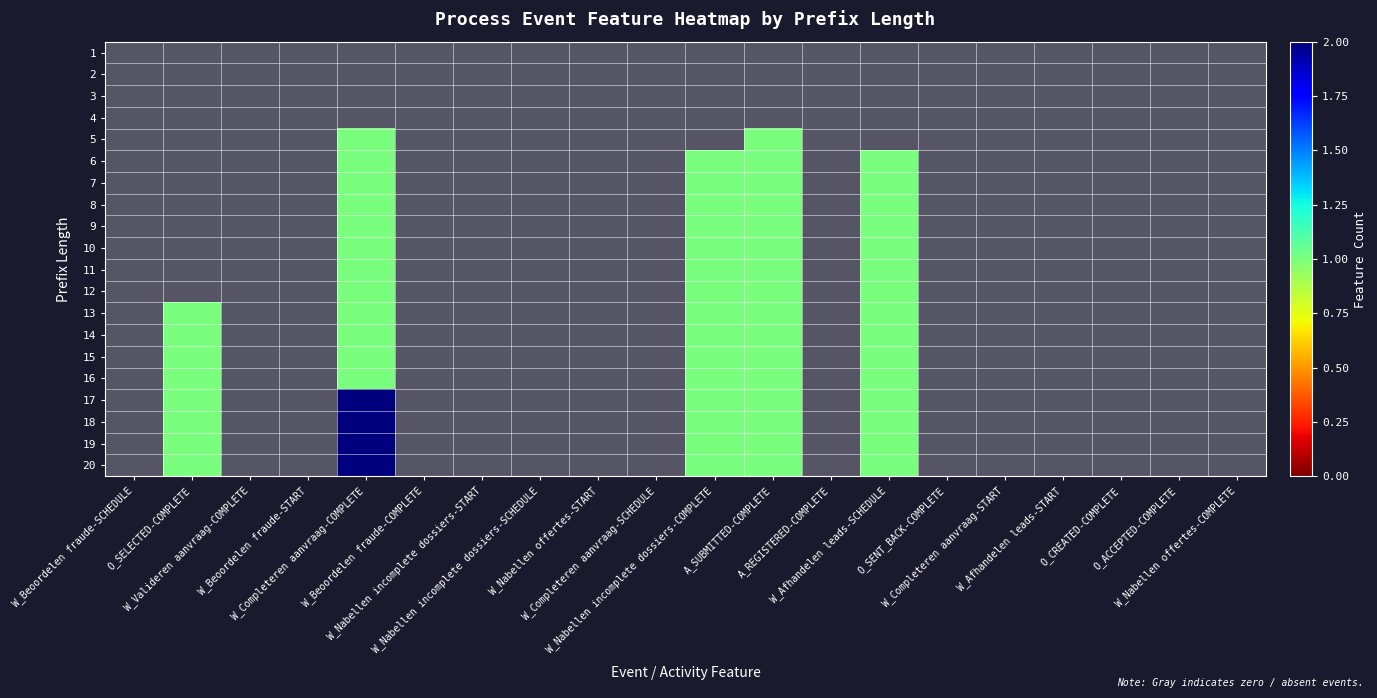

At W_Completeren aanvraag-START, list the series in order from smallest to largest.

1, 2, 3, 4, 5, 6, 7, 8, 9, 10, 11, 12, 13, 14, 15, 16, 17, 18, 19, 20